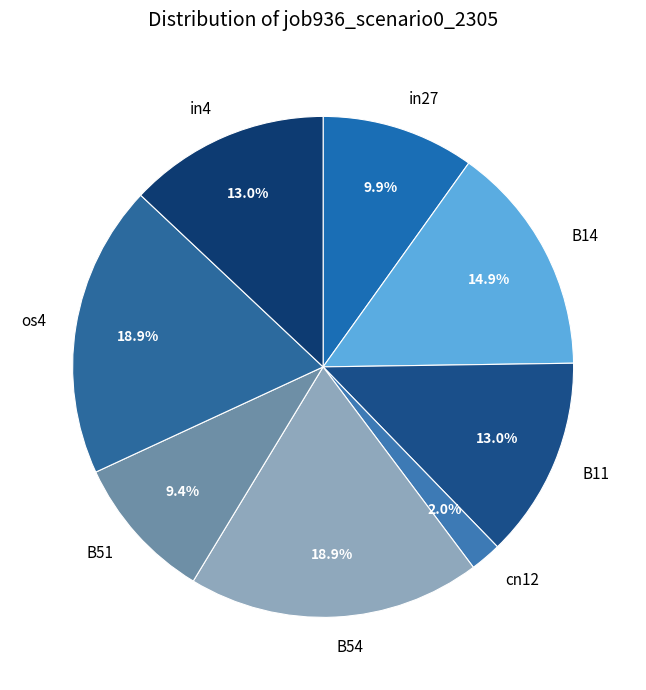

Does B51 represent more than half of the total?

No